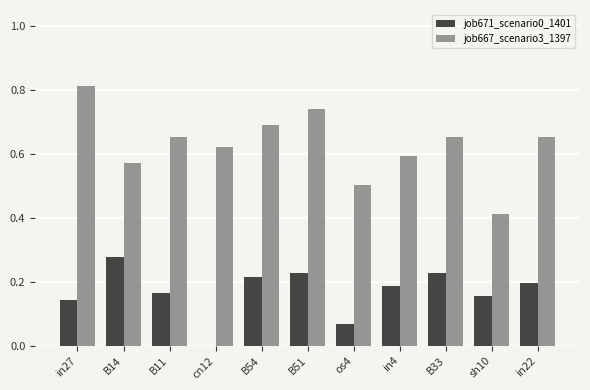

What is the sum of the job671_scenario0_1401 values at in22 and B14?

0.5